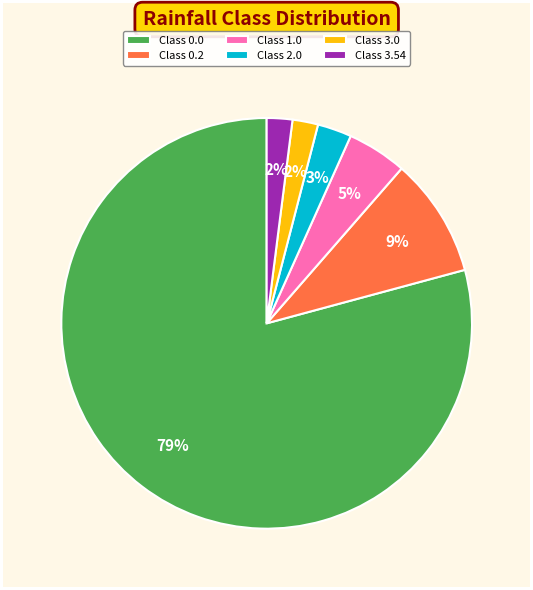

What is the largest slice in the pie chart?

Class 0.0